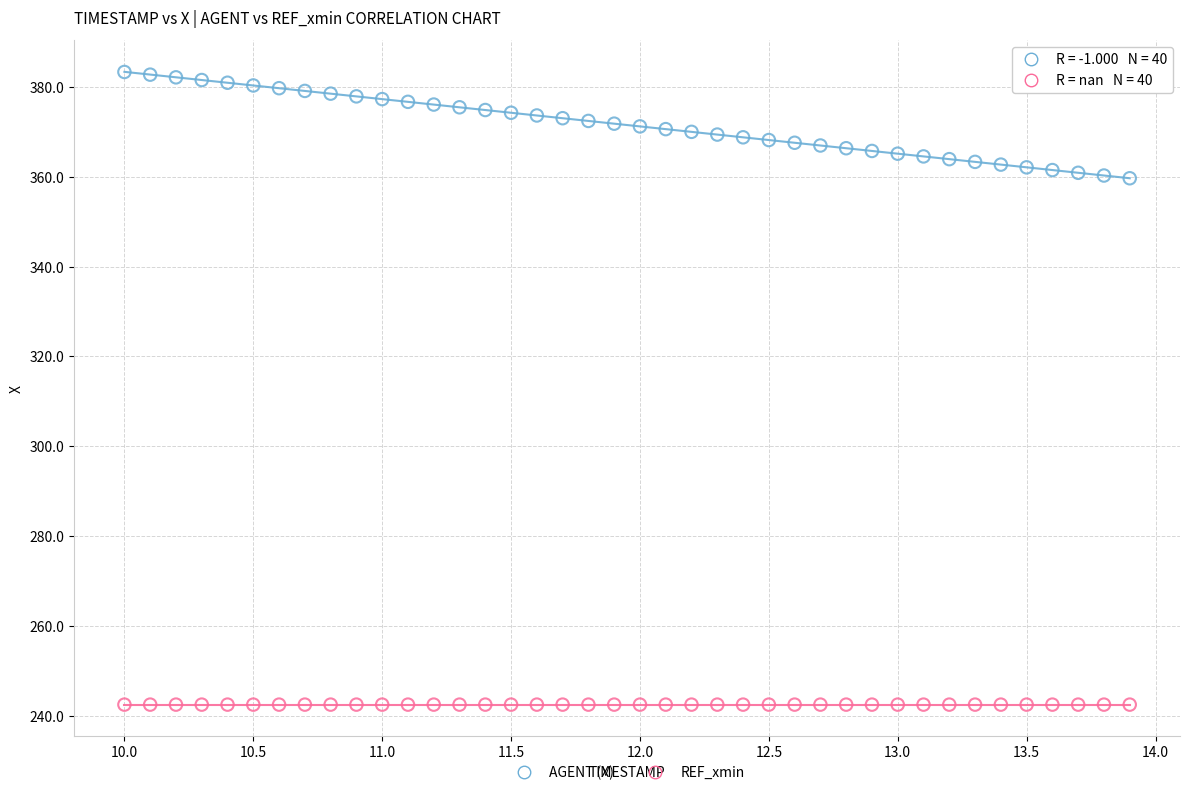

Which series reaches the minimum Y coordinate?

REF_xmin